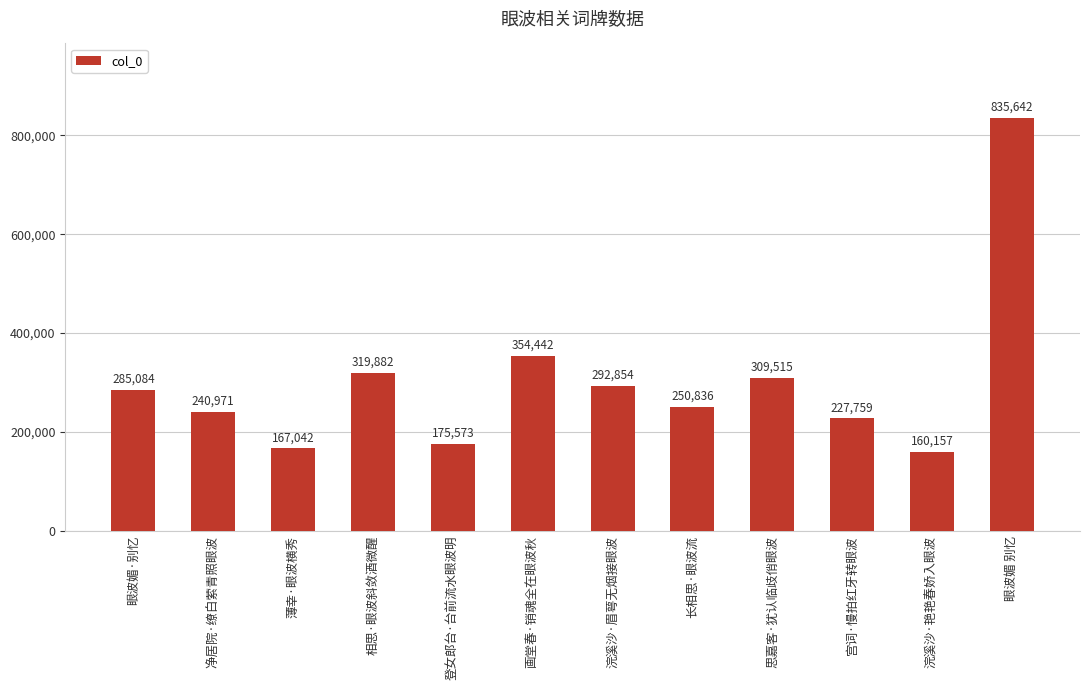

The value at 长相思·眼波流 is 250836. True or false?

True